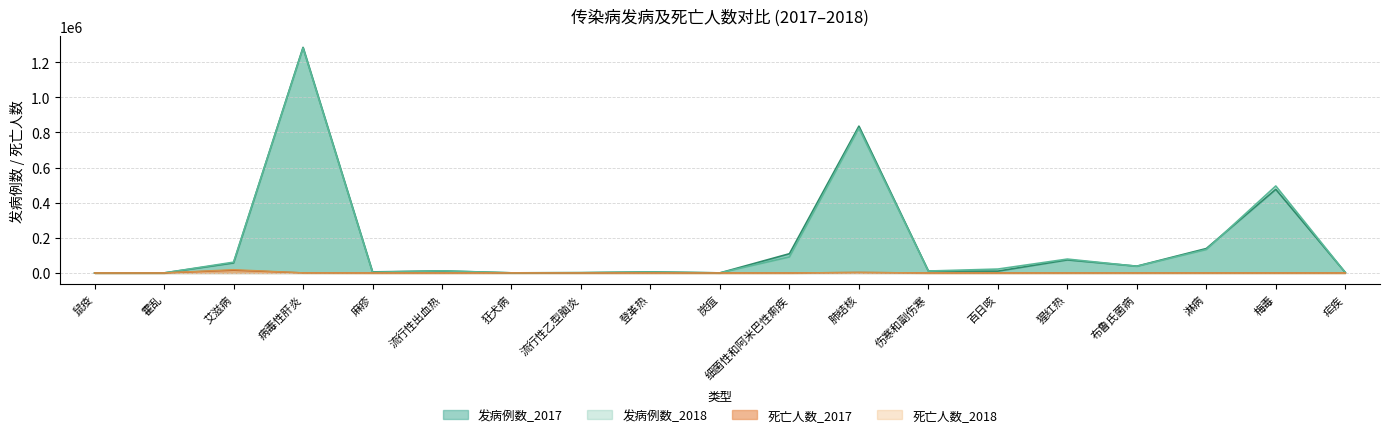

Between 登革热 and 百日咳, which series saw the biggest shift?

发病例数_2018